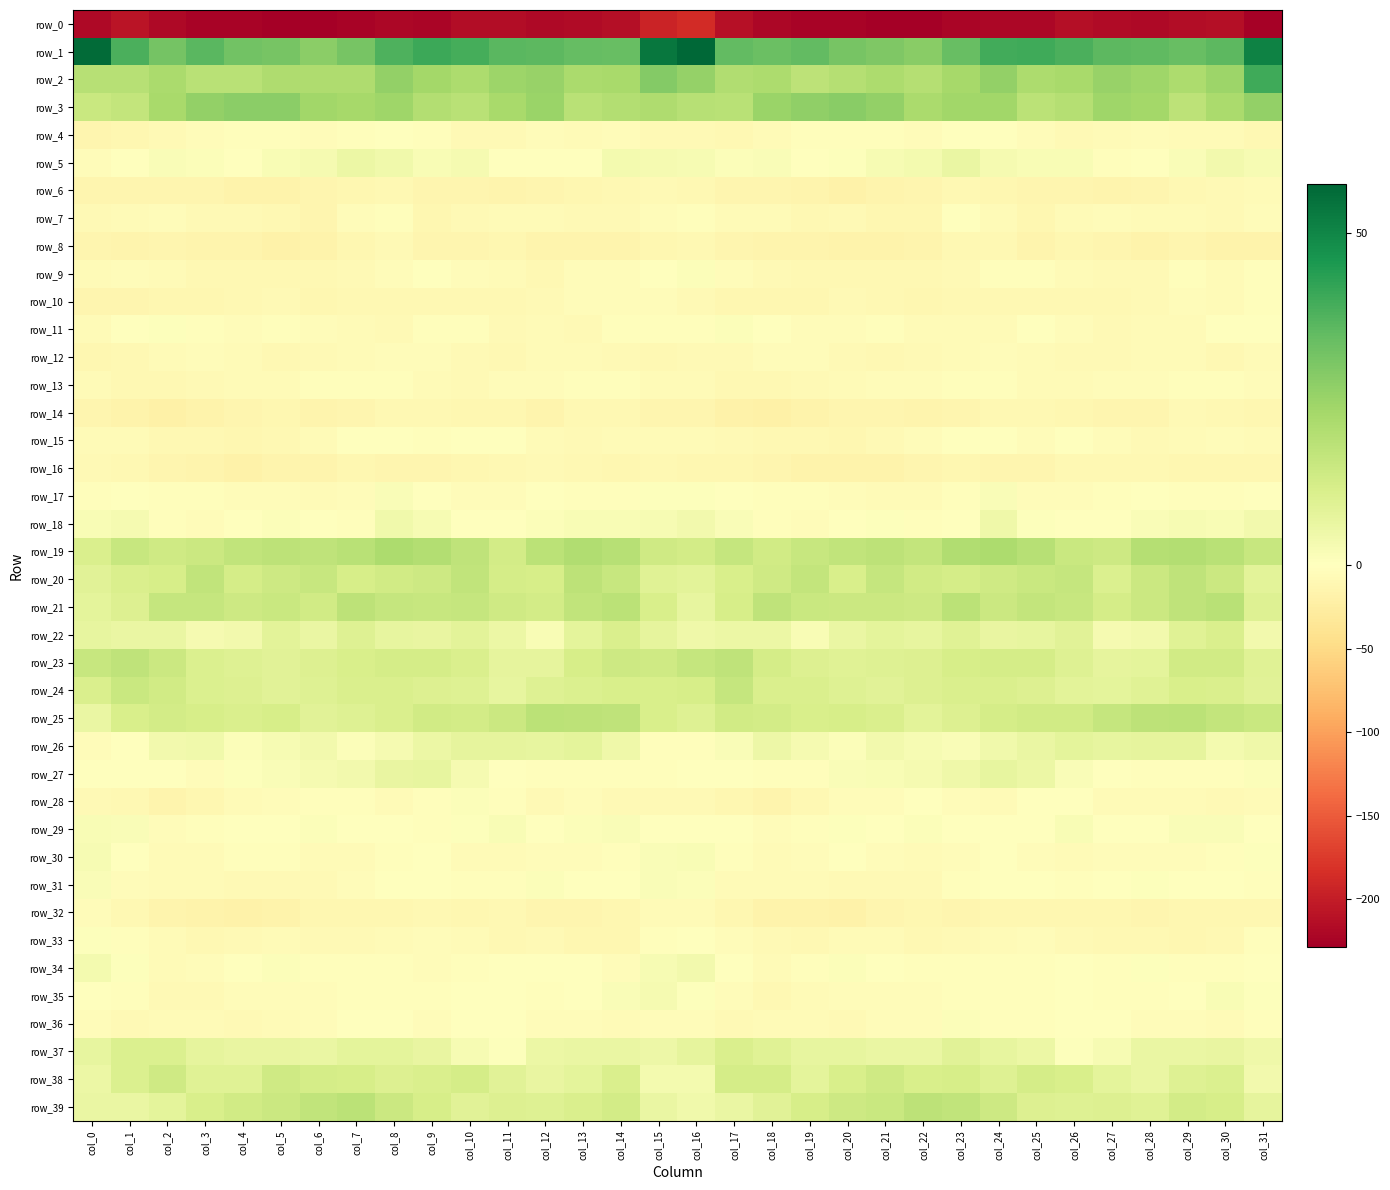

How many values in the row_34 series exceed -1?

11